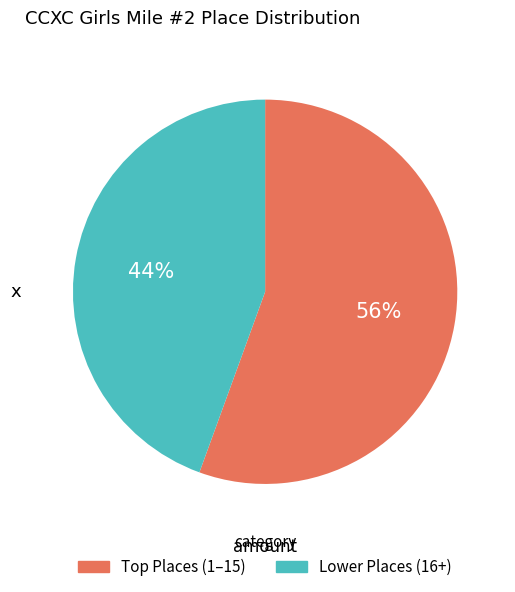

To the nearest percent, what is the average slice percentage?

50%